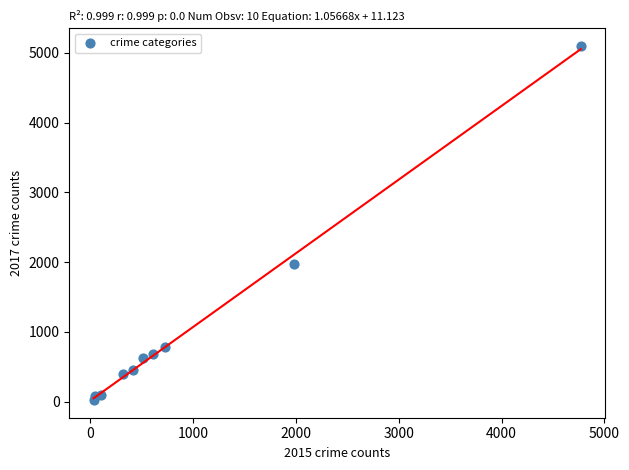

What is the average X value?

954